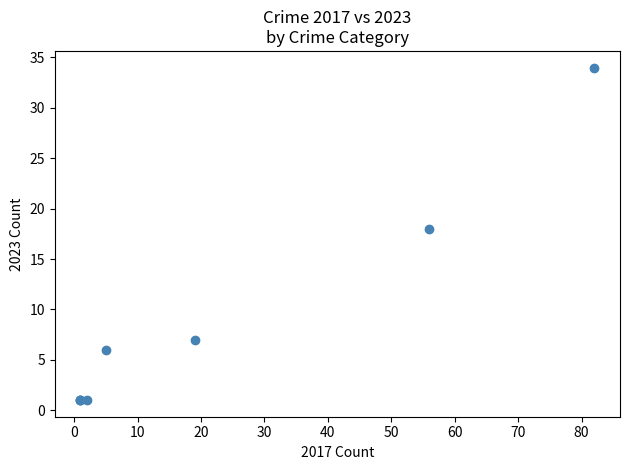

What Y value in the scatter plot is closest to 17?

18